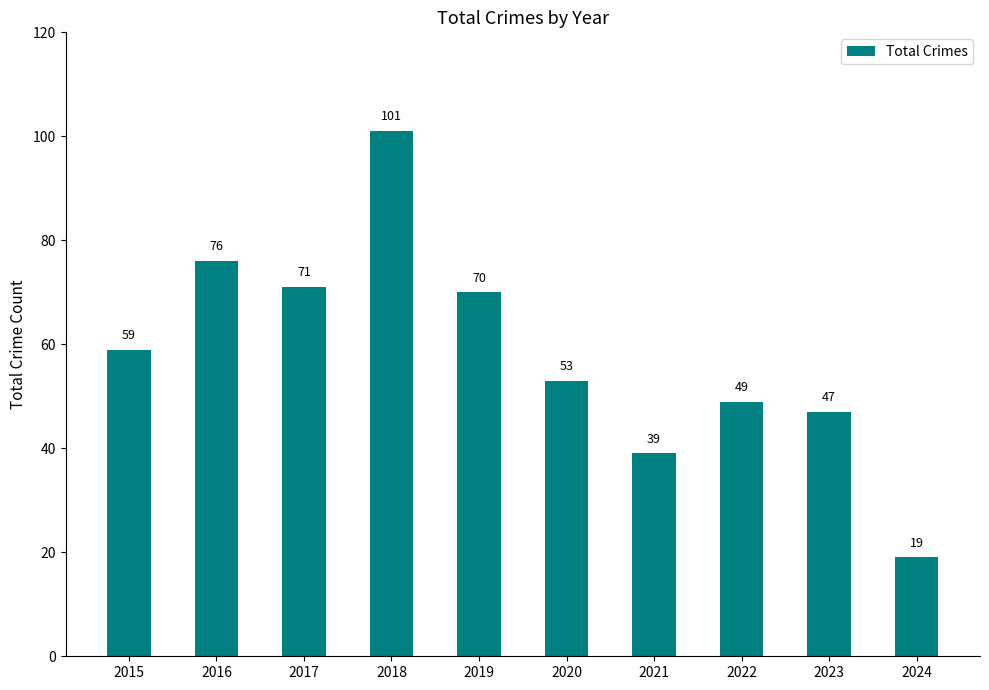

Approximately how many times larger is the value at 2023 compared to 2020?

0.9